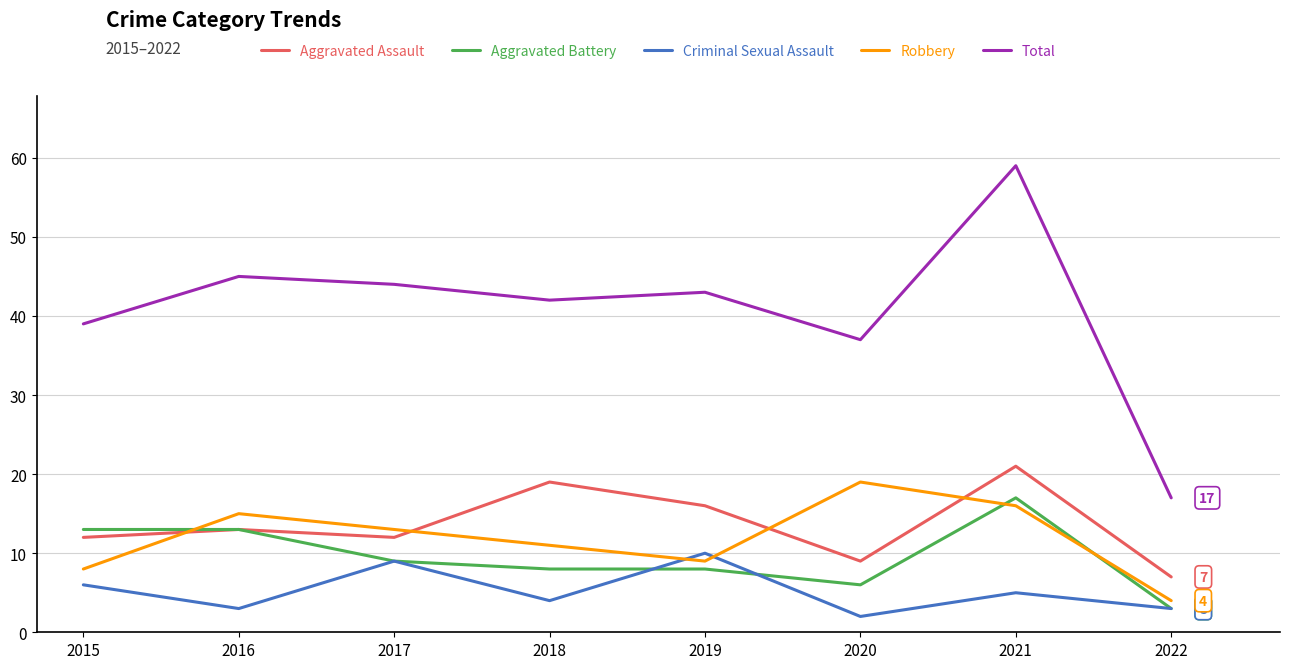

Where is Robbery nearest to the value 11?

2018